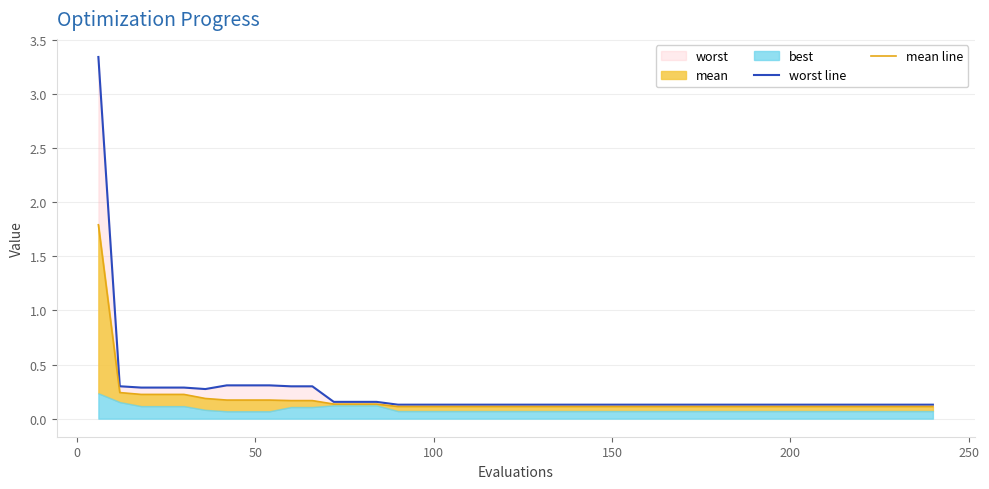

True or false: mean line and worst line intersect in this chart.

False